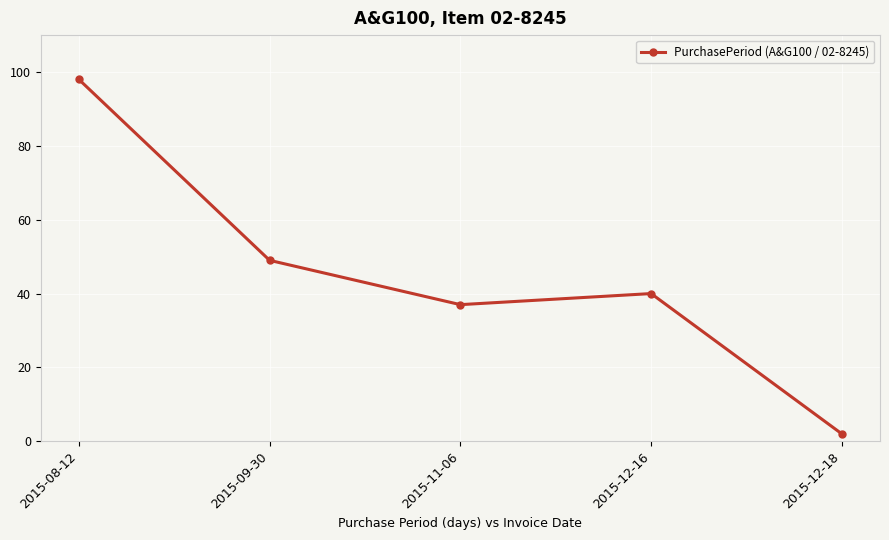

How many lines are shown in the chart?

1